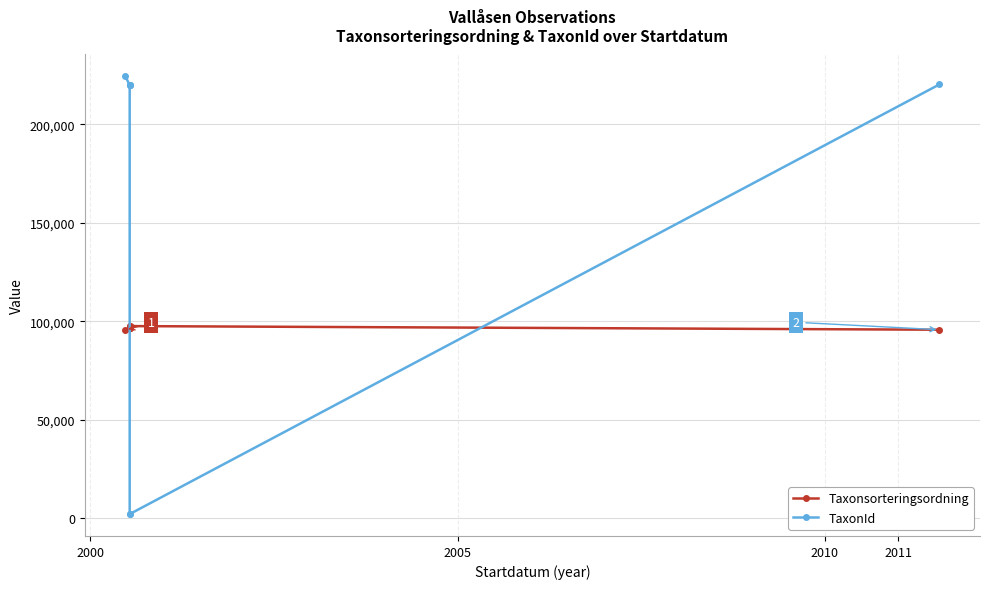

Reading right to left, list all the values displayed in this chart.

Taxonsorteringsordning: 95710	97552	97552	96660	96660	96660	95523
TaxonId: 220250	2082	2082	219880	219880	219880	224365